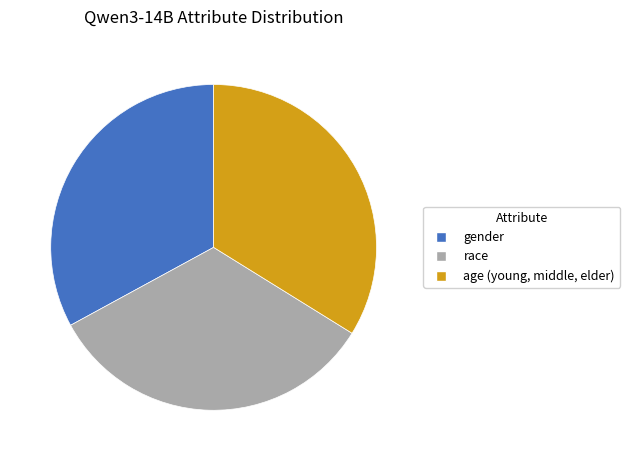

Which slice is the largest?

age (young, middle, elder)